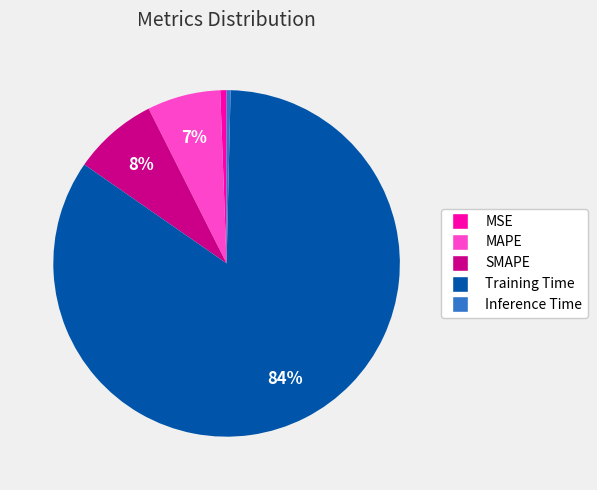

Is there any slice that represents more than half of the pie?

Yes